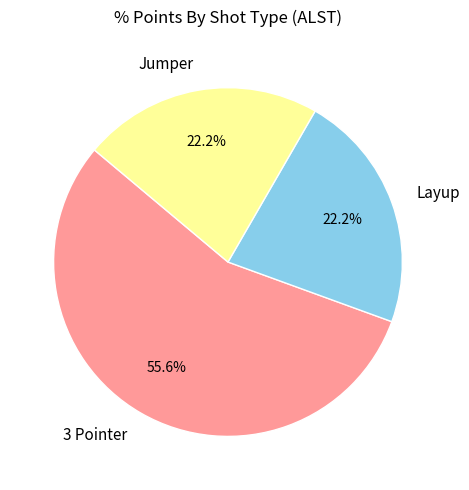

To the nearest percent, what is the difference between the largest and smallest slice percentages?

33%